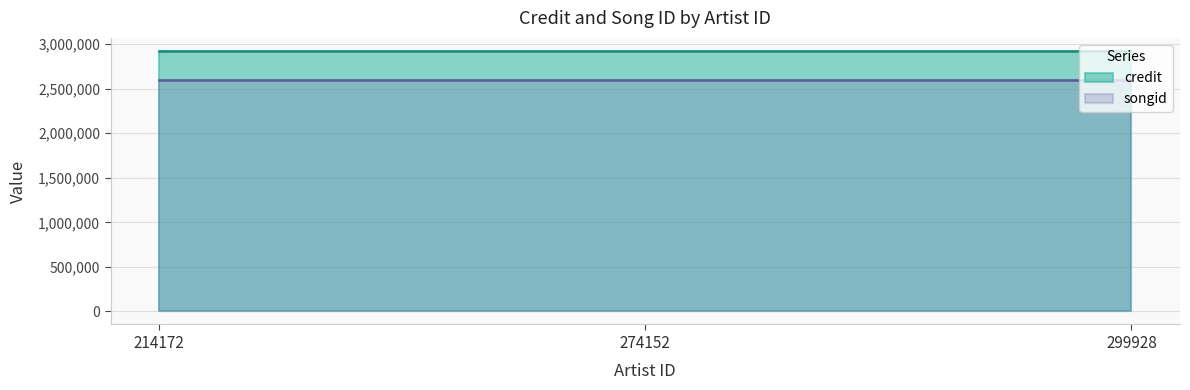

What is the difference between the highest and lowest values at 299928?

325024